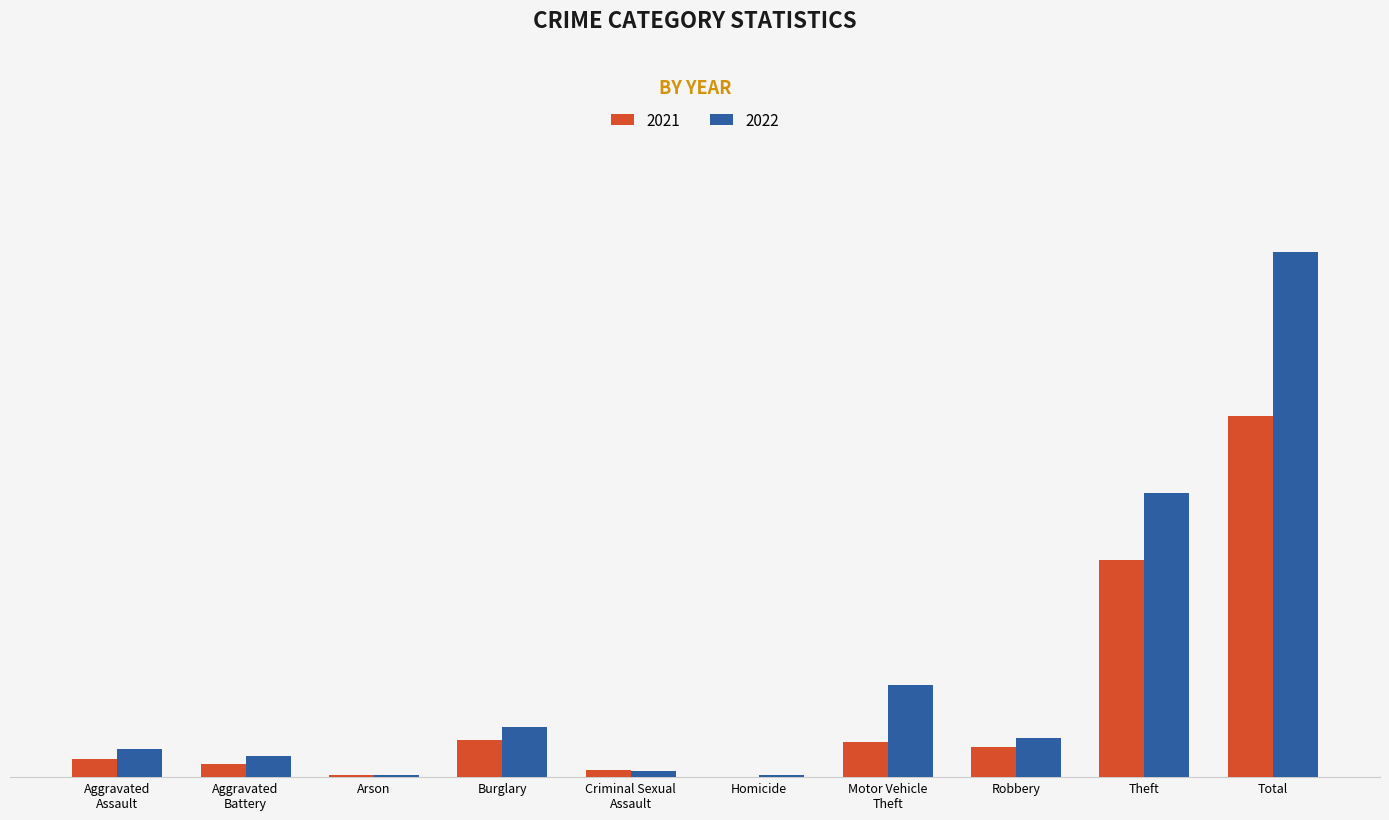

What are all the series names shown in the legend?

2021, 2022